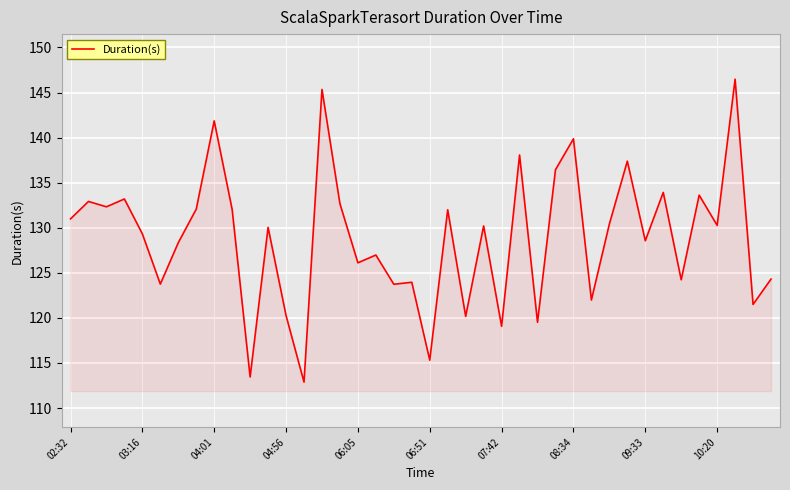

What is the difference between the maximum and minimum values?

33.6